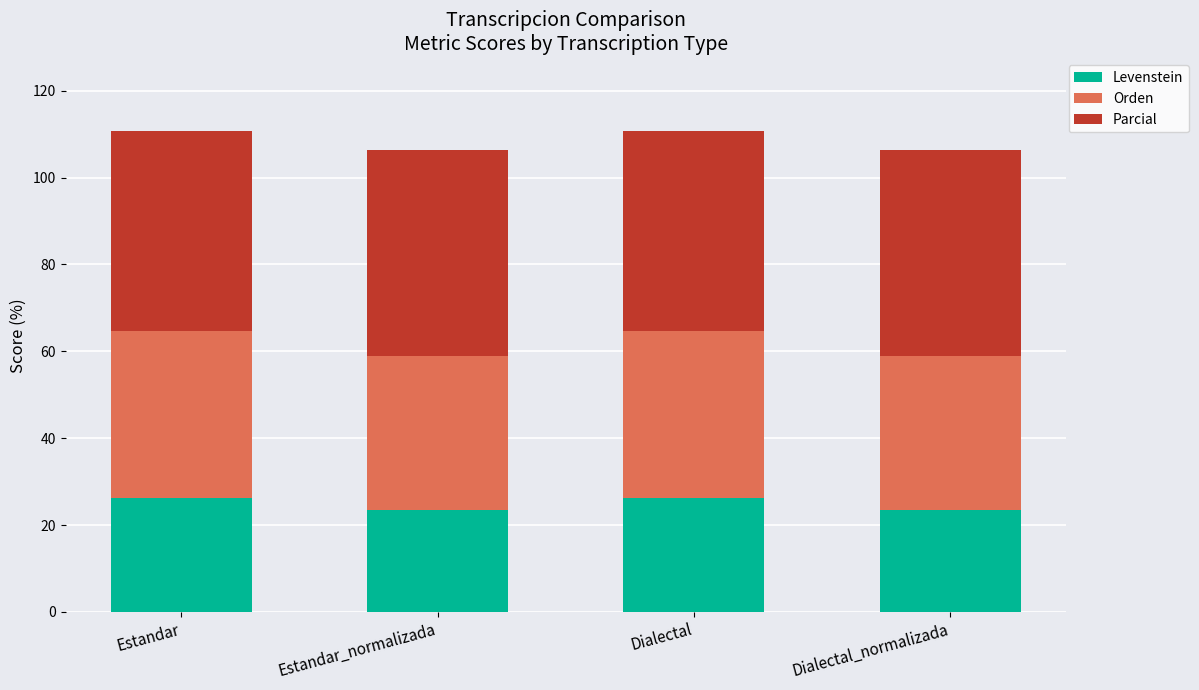

Does the chart contain stacked bars?

Yes